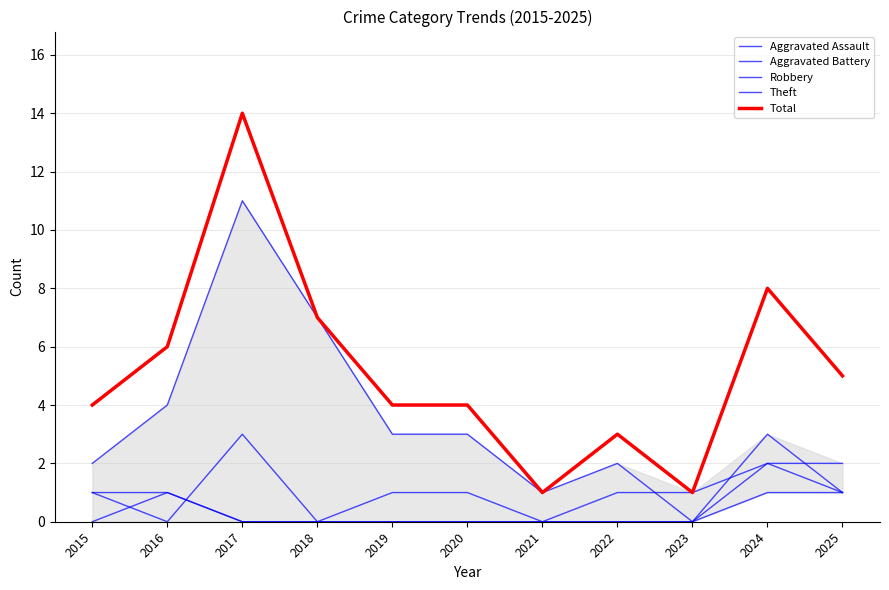

How many intersections are there between Robbery and Theft?

3